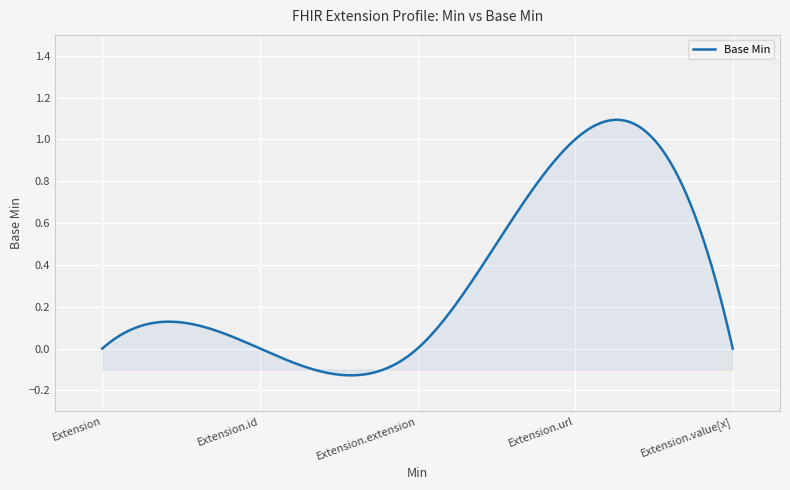

What is the difference between the maximum and minimum values?

1.2